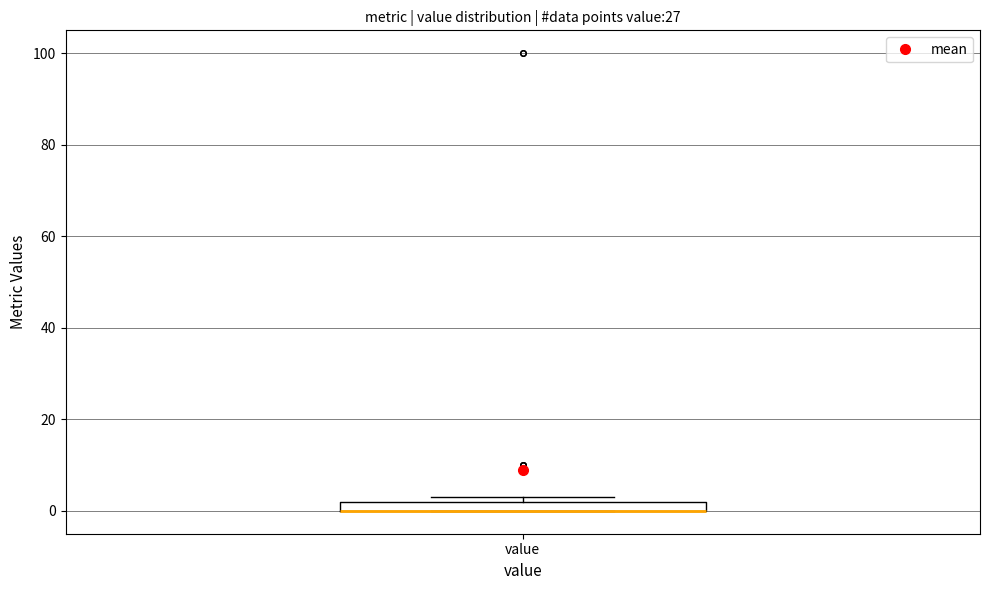

Where is the lower edge of the box for value on the y-axis? The values are not printed on the chart, so give them approximately, as read against the axis.

0